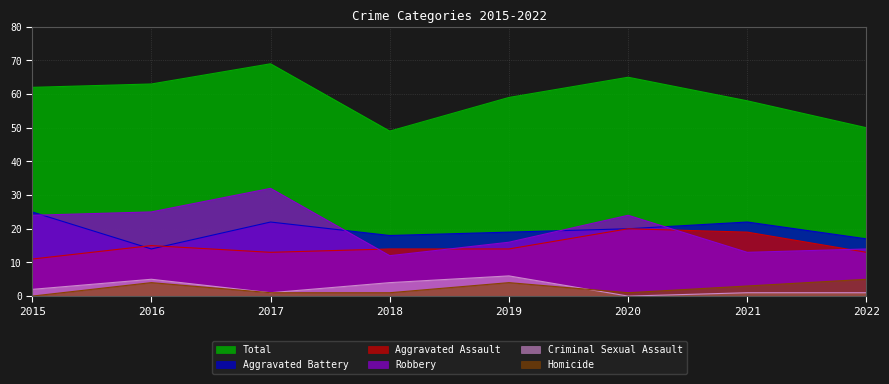

In Homicide, how many points are lower than both neighbors (excluding endpoints)?

1